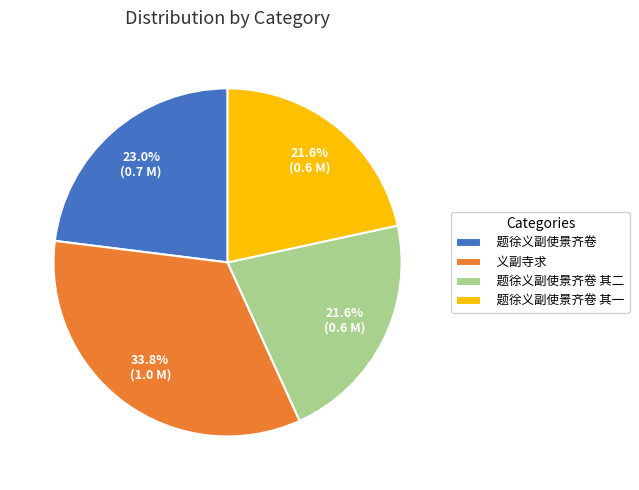

What is the total percentage of 题徐义副使景齐卷 其一 and 义副寺求?

55.4%